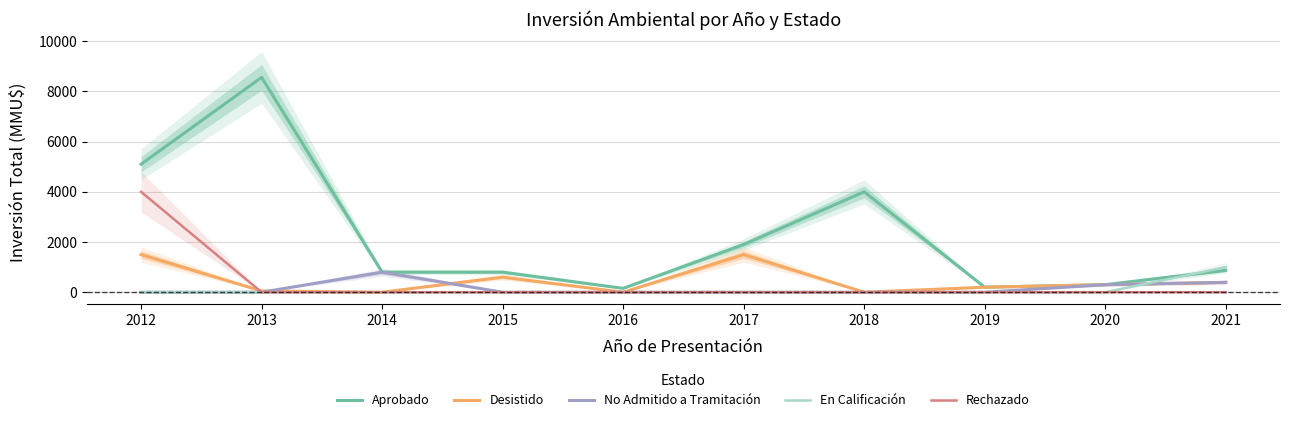

How many distinct data groups are displayed?

5